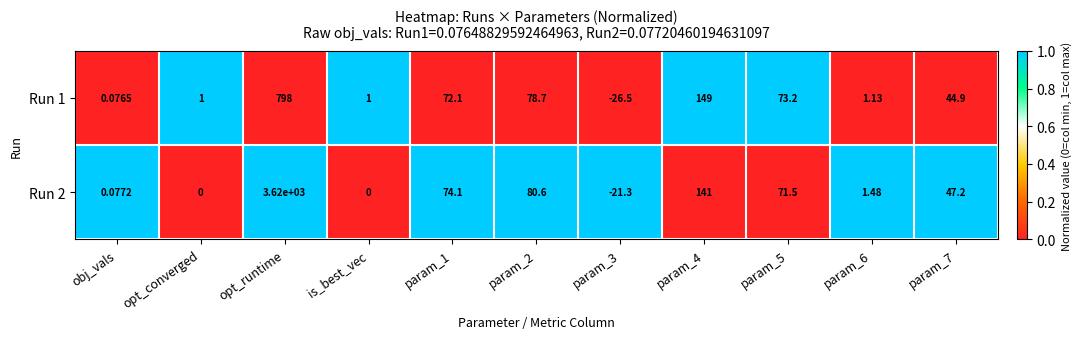

How many negative values does the Run 1 series have?

1